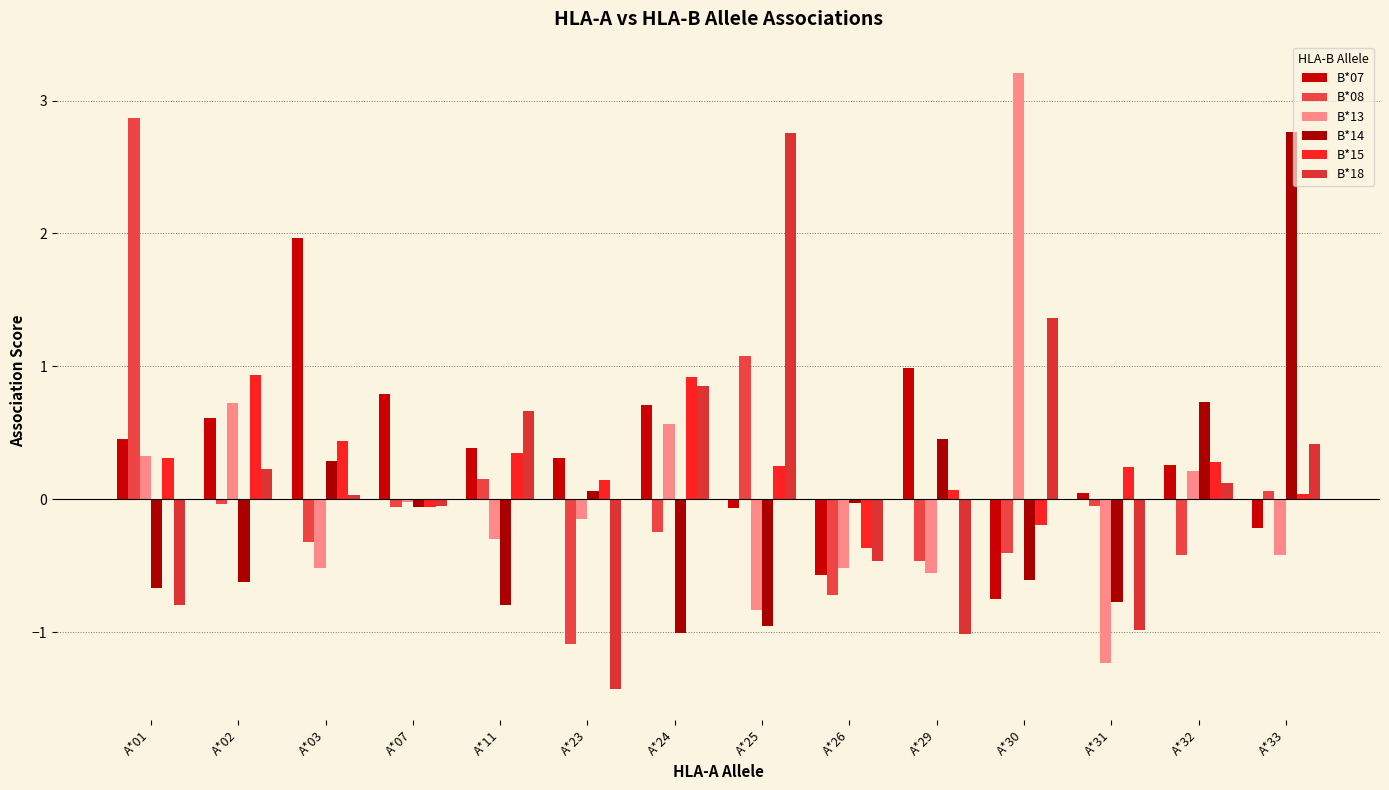

What is the spread (max minus min) of values at A*33?

3.2